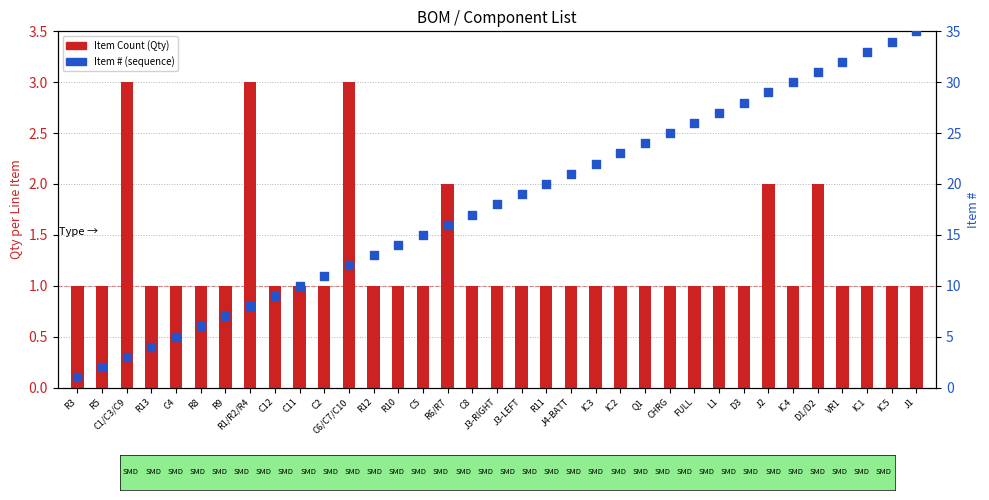

Is the value of Item Count (Qty) at C6/C7/C10 greater than the value of Item # at C11?

No